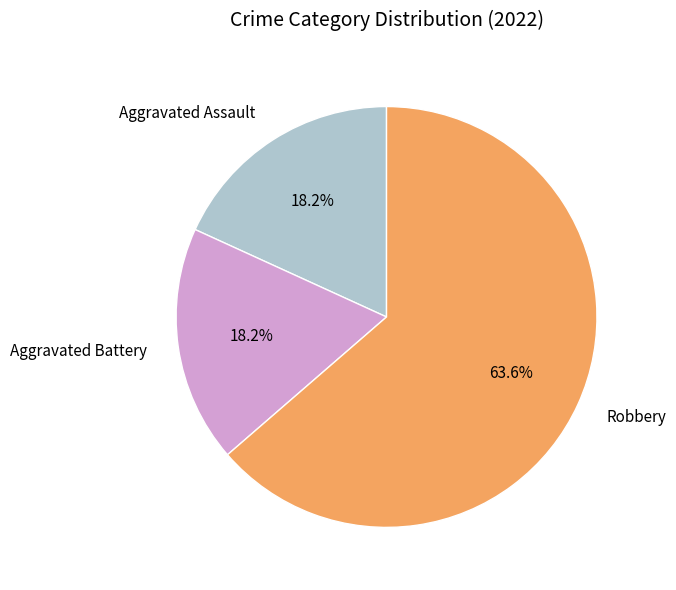

Which slice is the largest?

Robbery